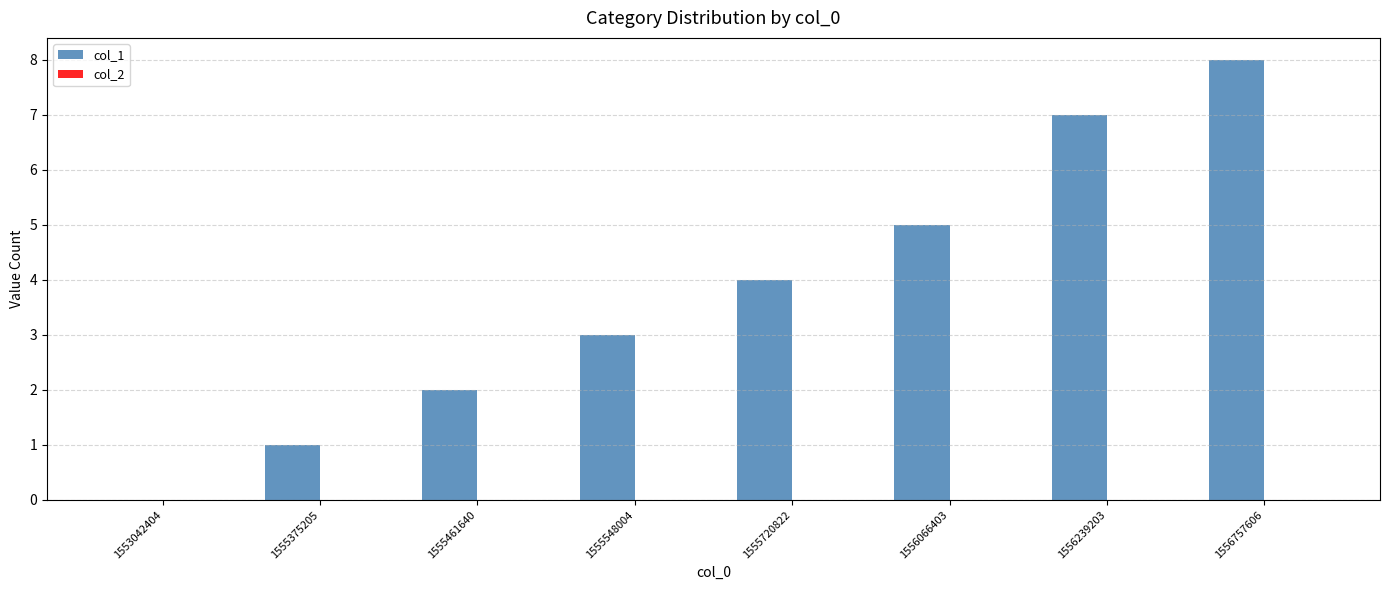

Is it true that the value at 1555720822 is 2?

False